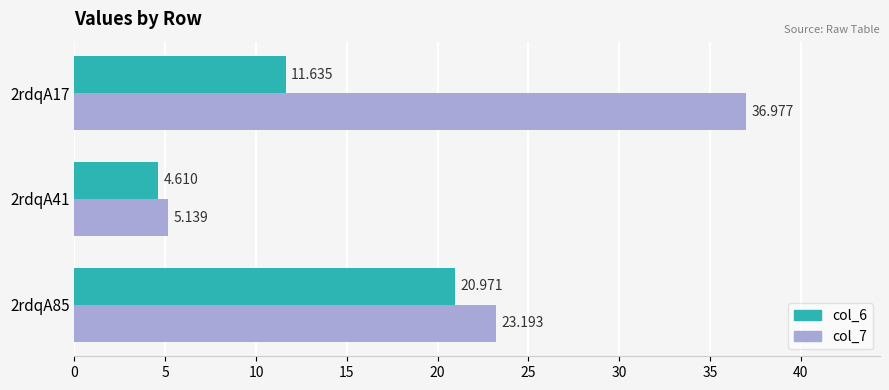

Is the value of col_6 at 2rdqA17 greater than the value of col_7 at 2rdqA85?

No